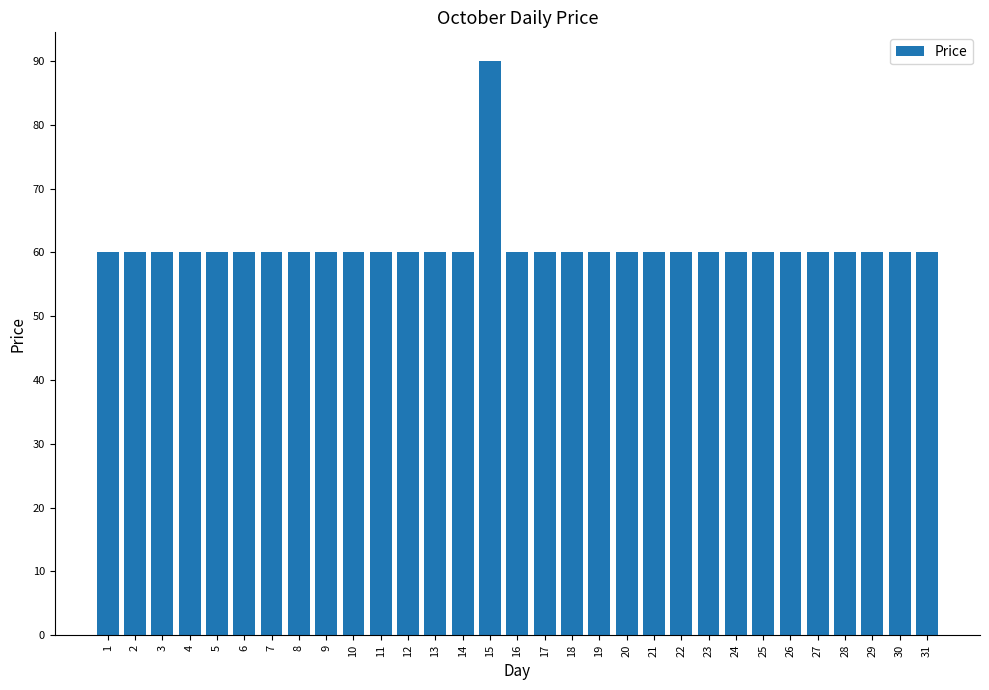

What is the value of the 6th bar from the left?

60